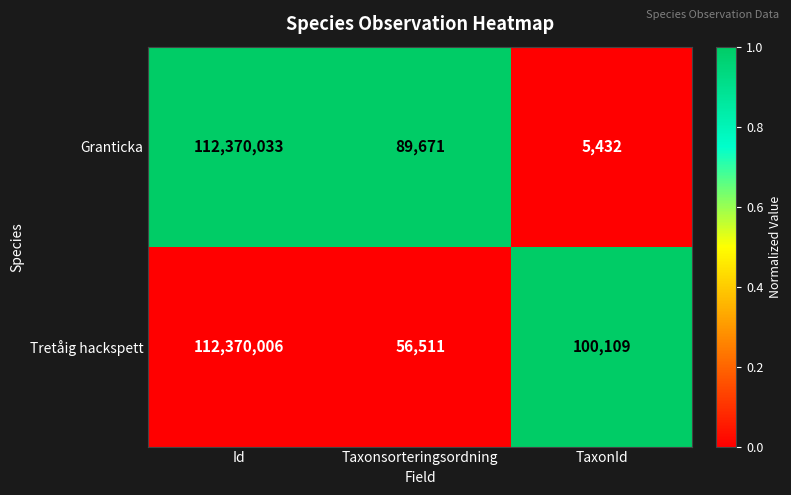

True or false: Tretåig hackspett has a value of 56511 at Taxonsorteringsordning.

True